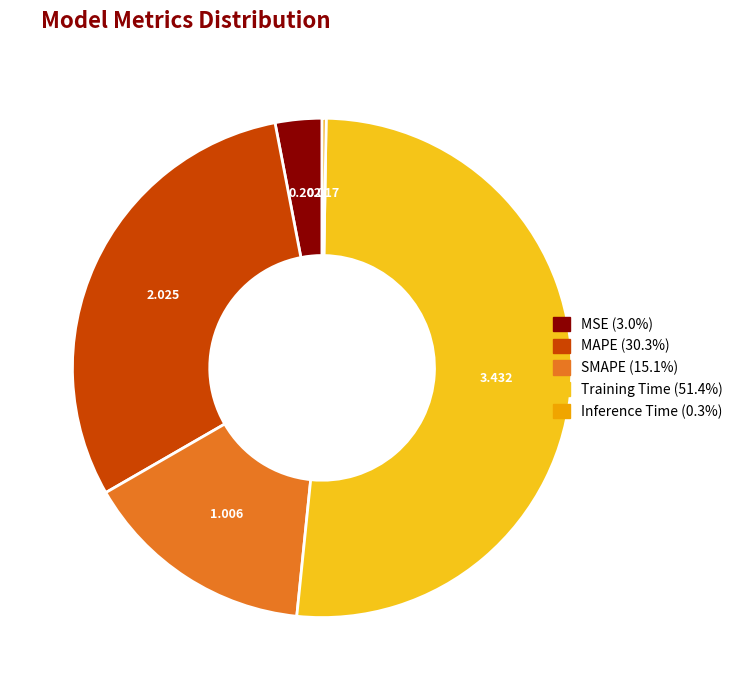

Which slice represents more than half of the pie?

Training Time